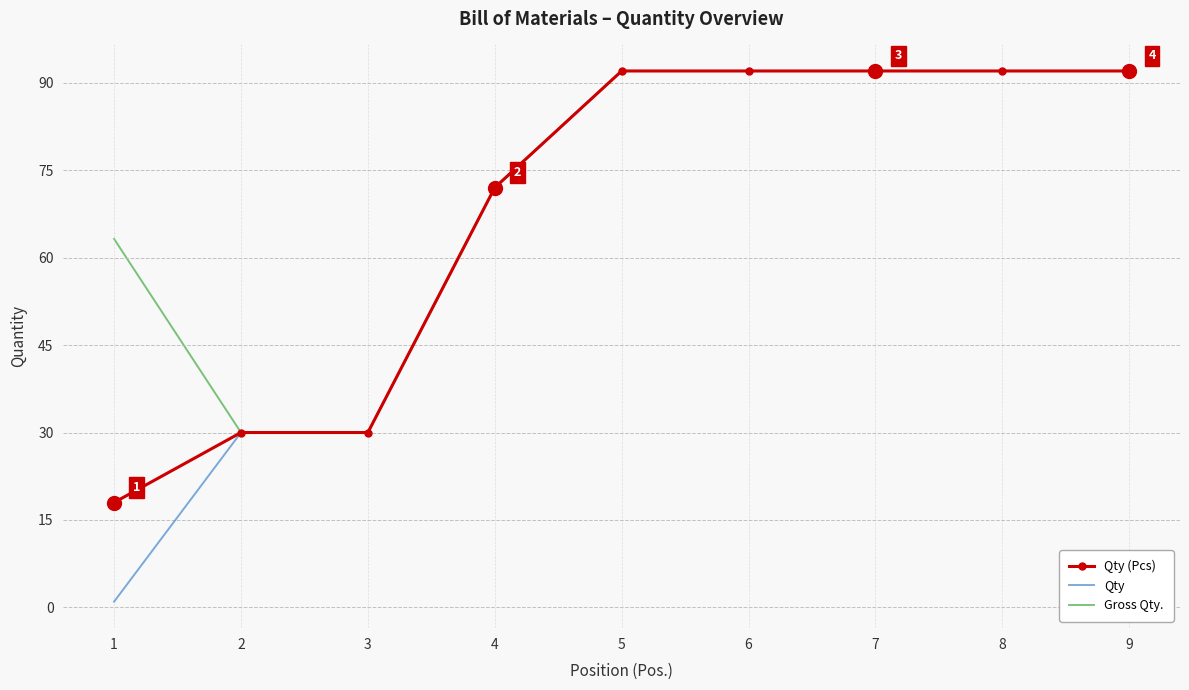

What is the difference between the second highest and second lowest values in the Qty series?

62.0